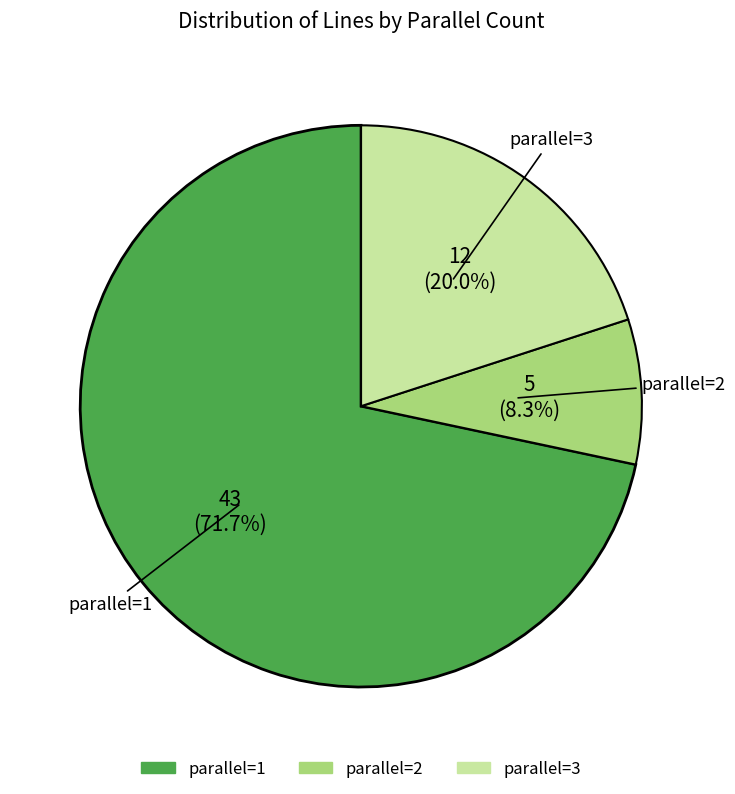

Is there a majority slice in this chart?

Yes